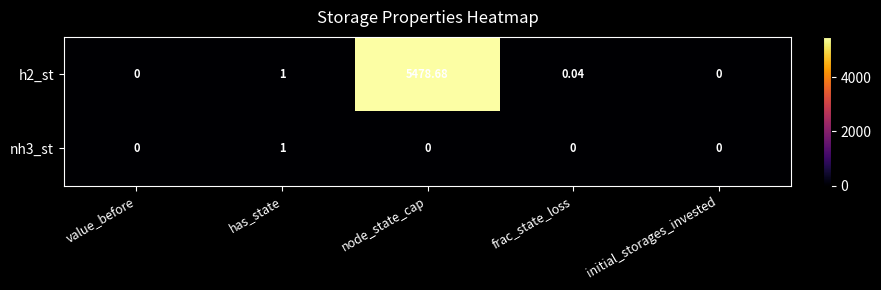

Which category has the highest value in the nh3_st series?

has_state